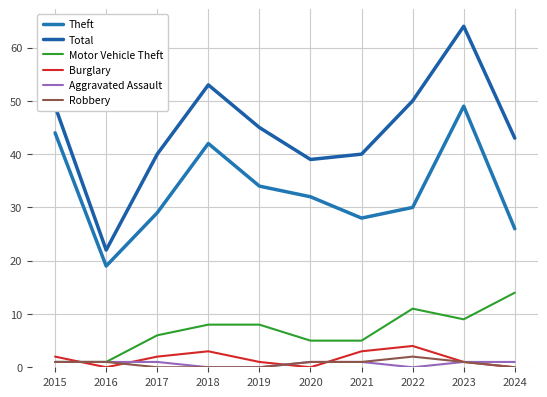

What is the difference between the maximum and minimum values in the Aggravated Assault series?

1